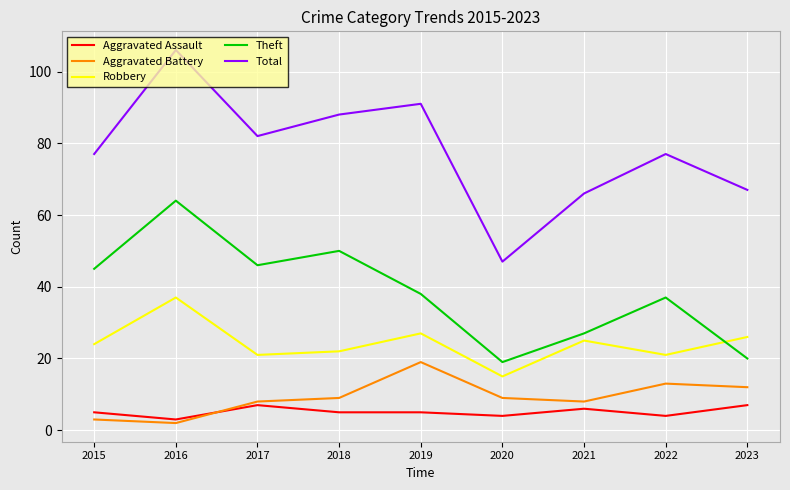

The value of Robbery at 2021 is 14. True or false?

False